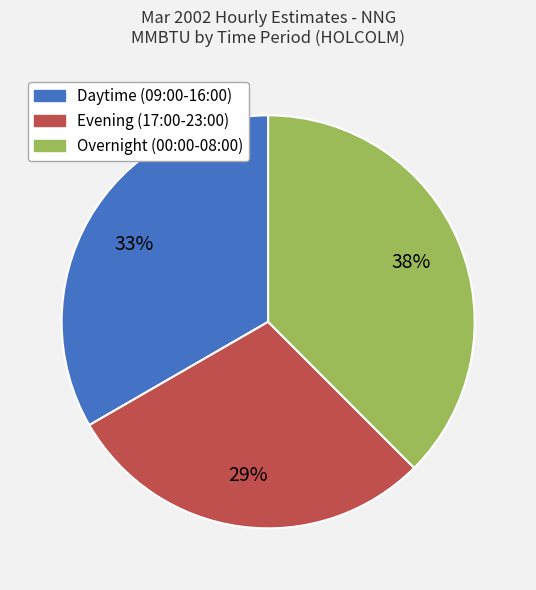

Is there a majority slice in this chart?

No